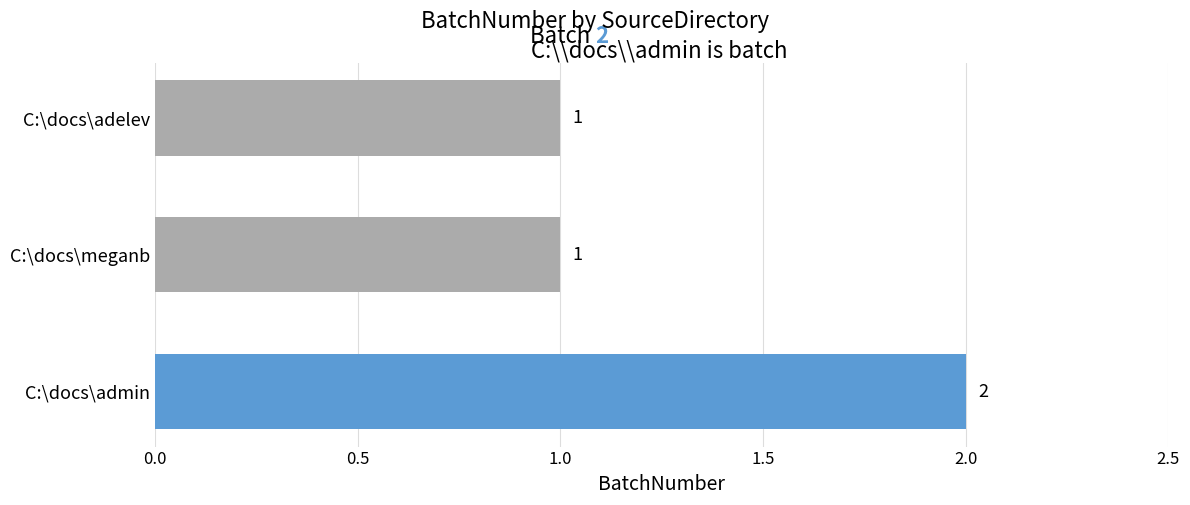

What is the ratio of the value at C:\docs\meganb to the value at C:\docs\admin?

0.5